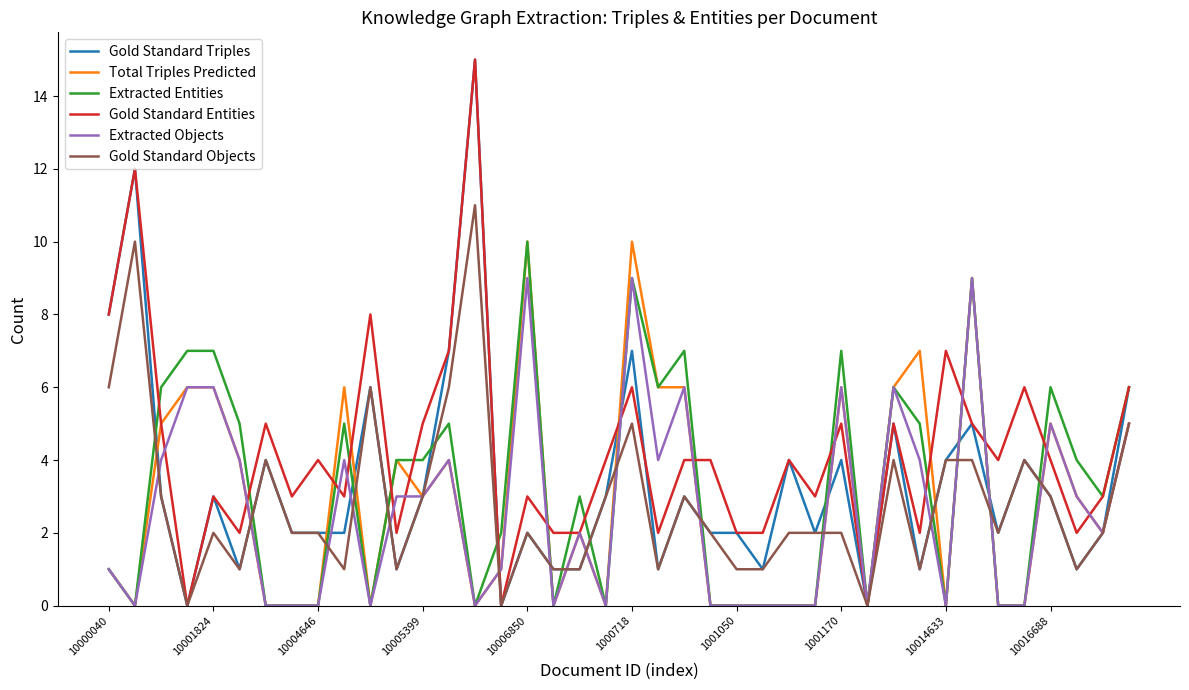

What is the maximum value for Gold Standard Triples?

15